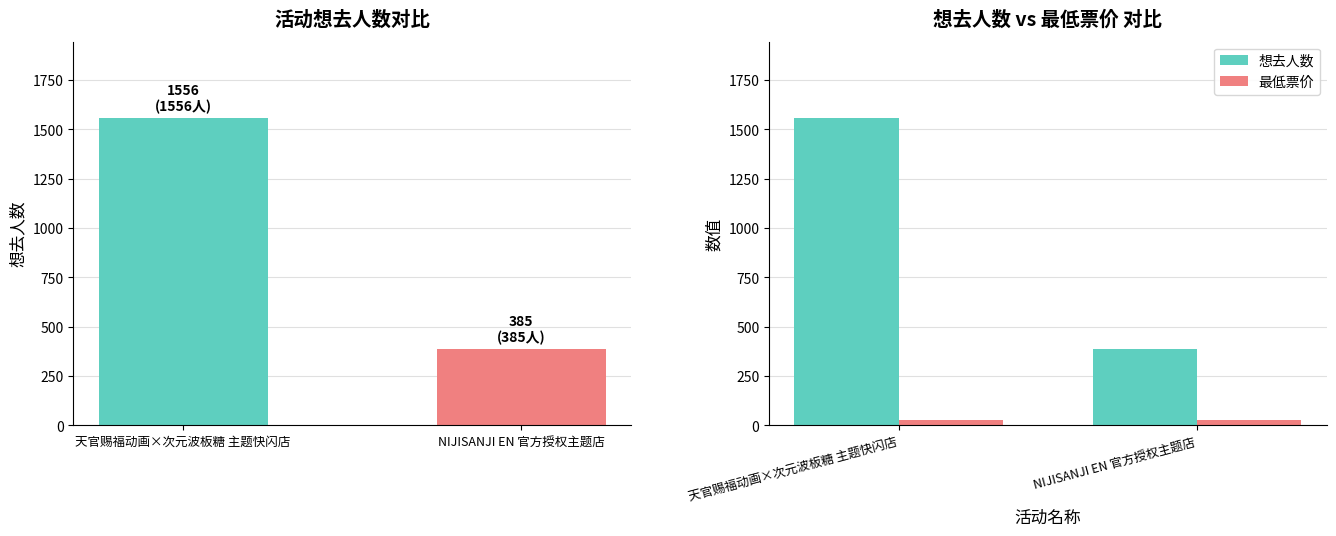

List the labels in order of 想去人数 value, smallest first.

NIJISANJI EN 官方授权主题店, 天官赐福动画×次元波板糖 主题快闪店